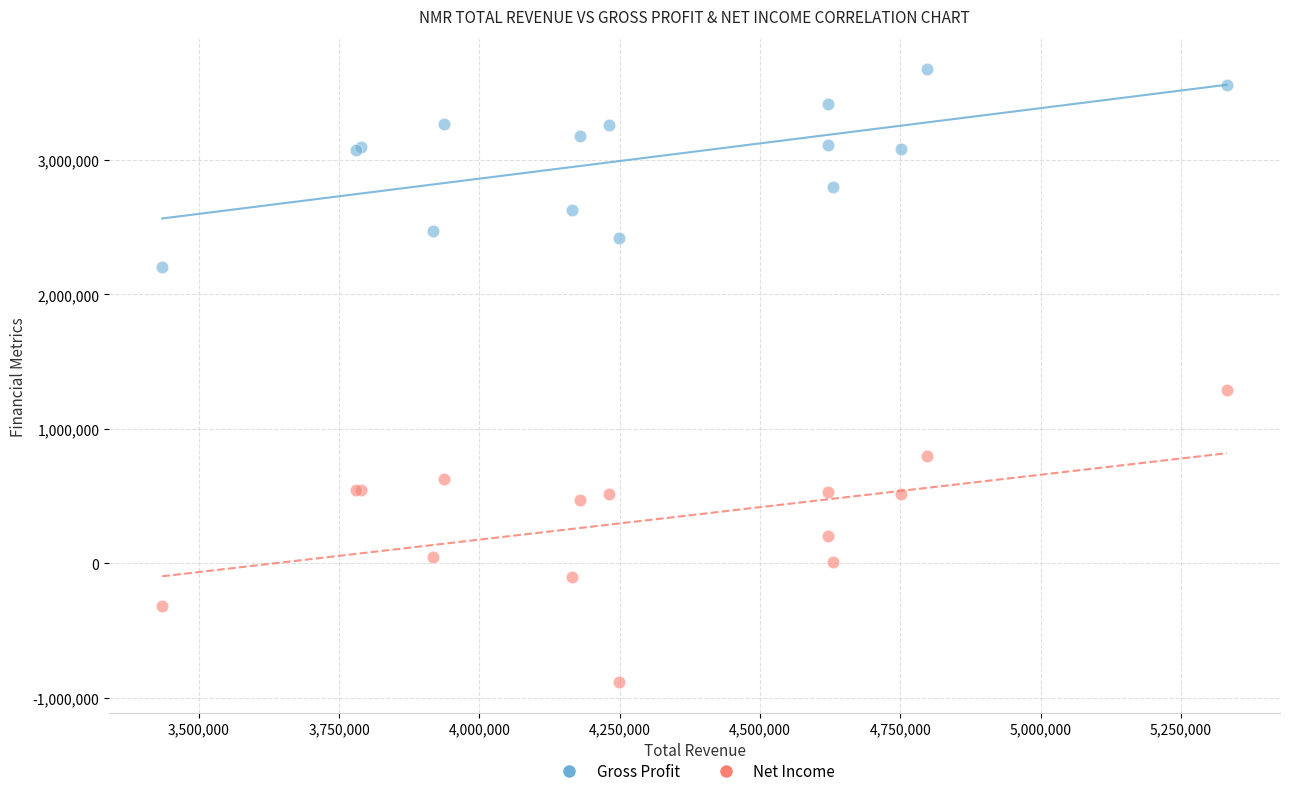

Which series has the largest Y range (max minus min)?

Net Income